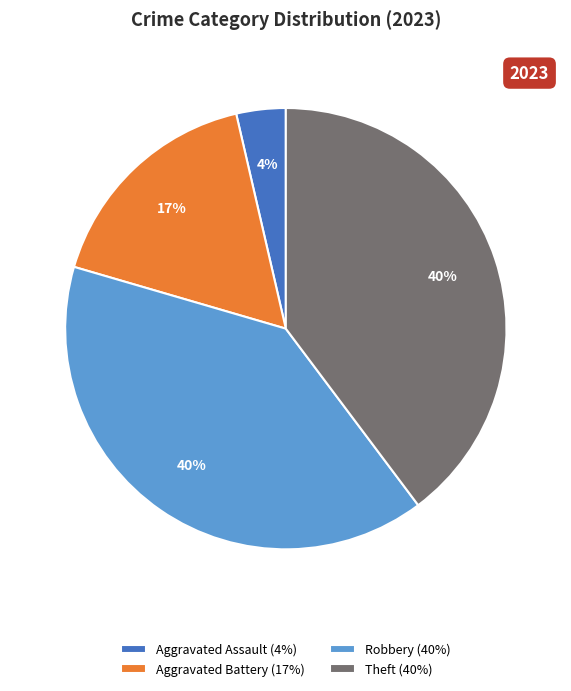

What is the smallest slice in the pie chart?

Aggravated Assault (4%)